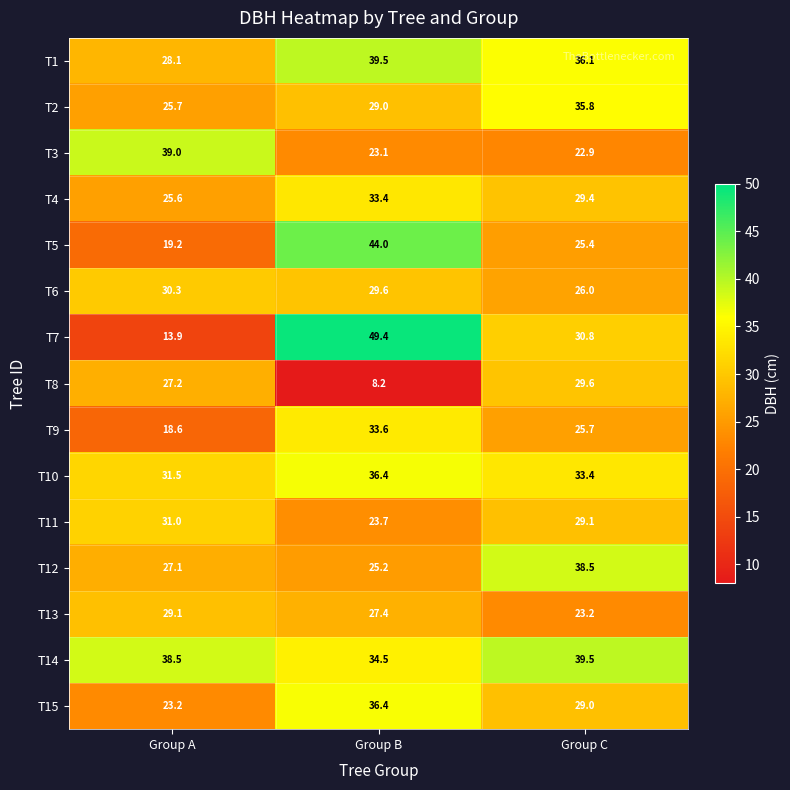

Which series has the widest spread of values?

T7